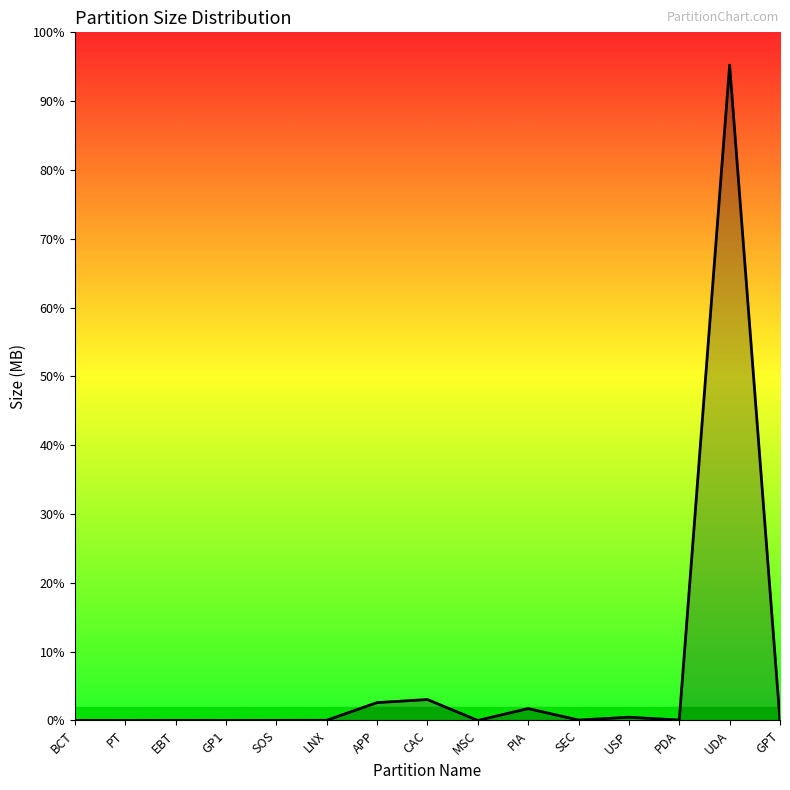

What is the ratio of the value at APP to the value at SEC?

38.4